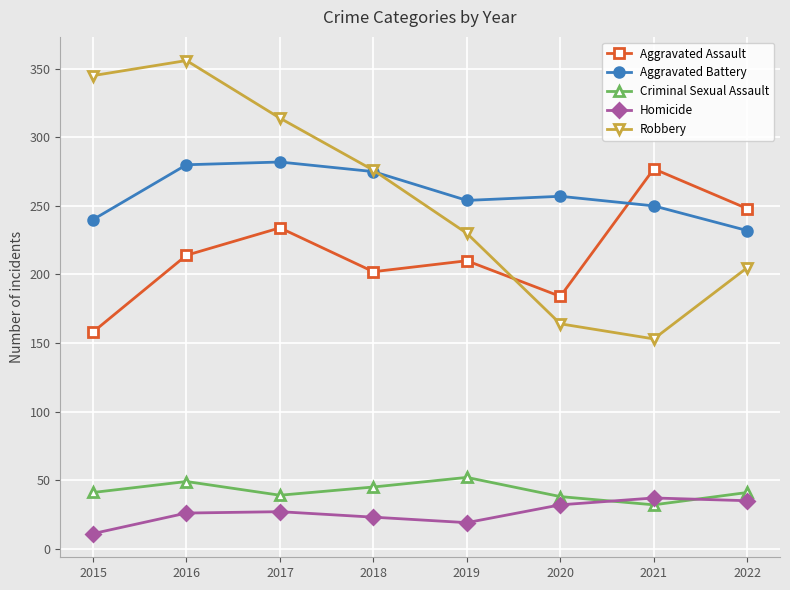

True or false: Homicide has a value of 27 at 2017.

True